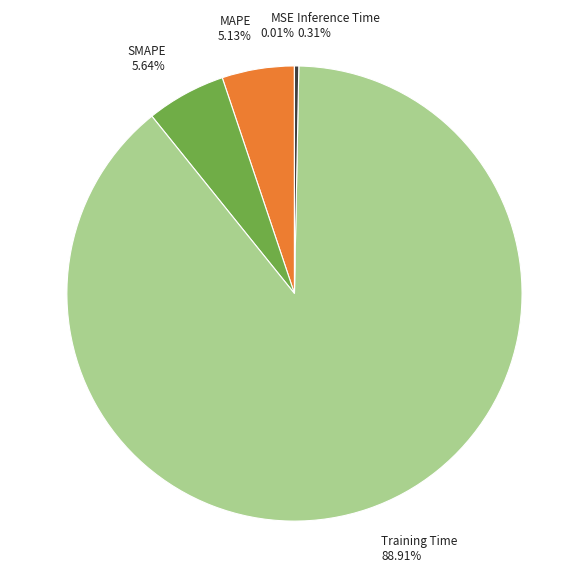

Which category has the biggest portion of the pie?

Training Time